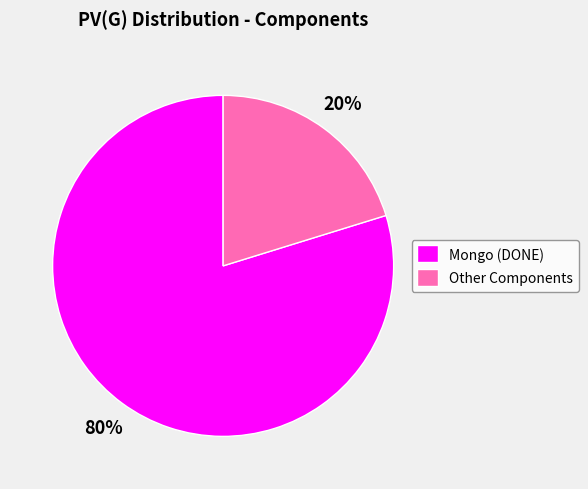

The Other Components slice represents 10% of the pie. True or false?

False